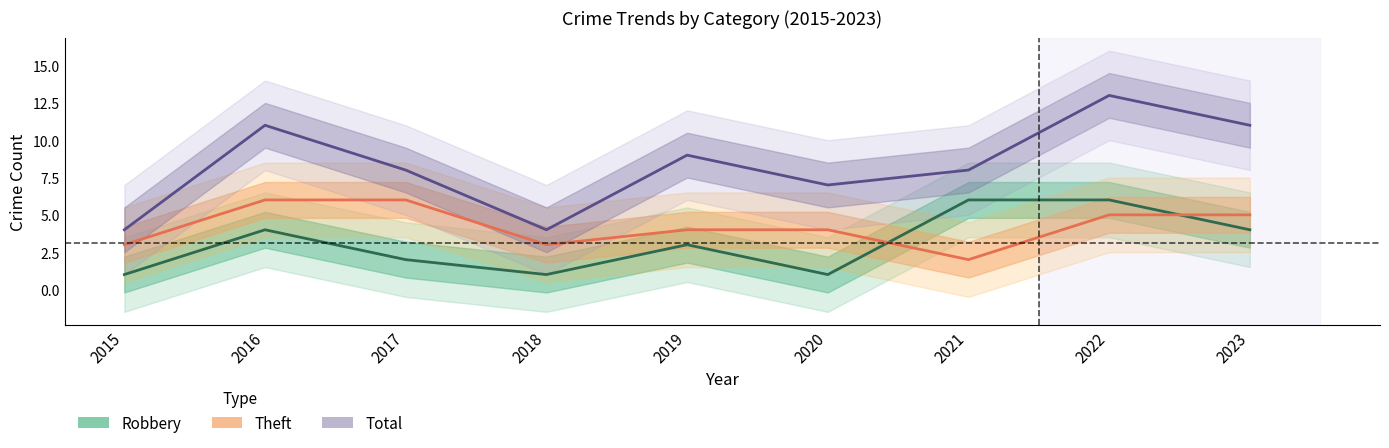

Reading left to right, extract all data points from this chart.

Robbery: 2015=1	2016=4	2017=2	2018=1	2019=3	2020=1	2021=6	2022=6	2023=4
Theft: 2015=3	2016=6	2017=6	2018=3	2019=4	2020=4	2021=2	2022=5	2023=5
Total: 2015=4	2016=11	2017=8	2018=4	2019=9	2020=7	2021=8	2022=13	2023=11